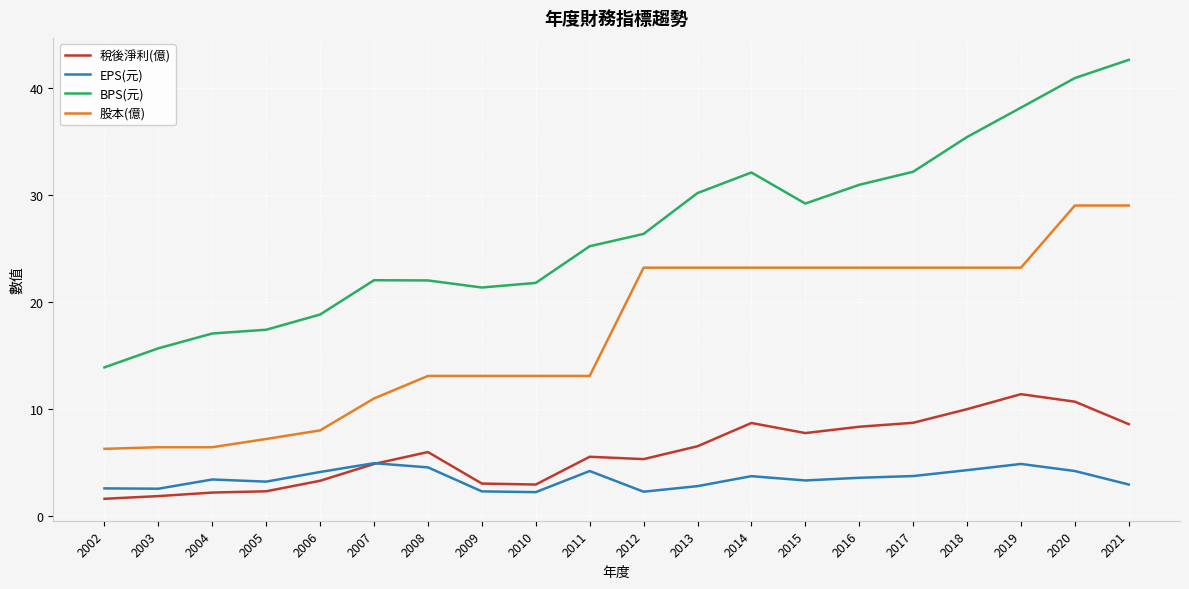

Does the chart have visible grid lines?

Yes